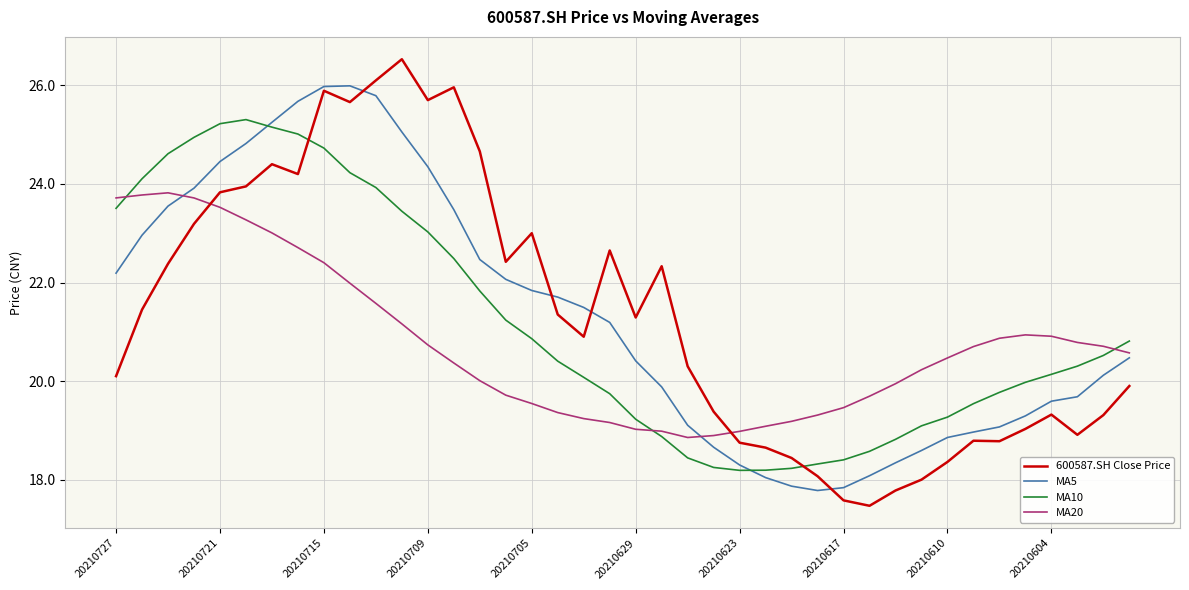

After their last crossing, which series has the higher values: 600587.SH Close Price or MA20?

MA20